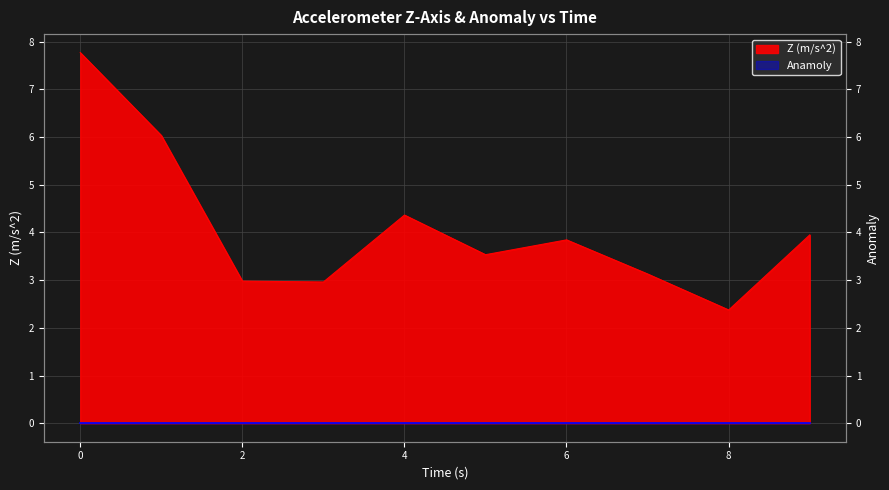

Where is the first local minimum?

3.001390292